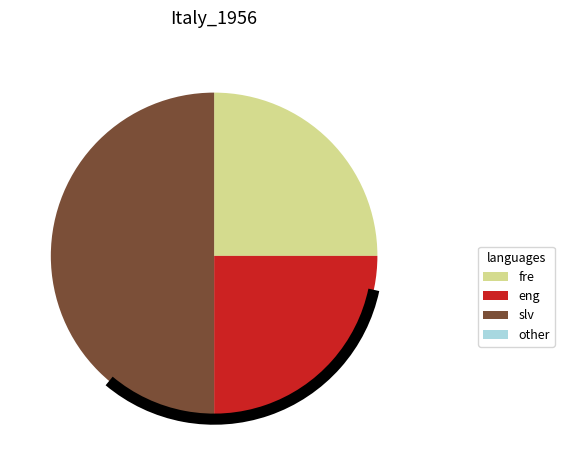

To the nearest percent, what is the average slice percentage?

33%